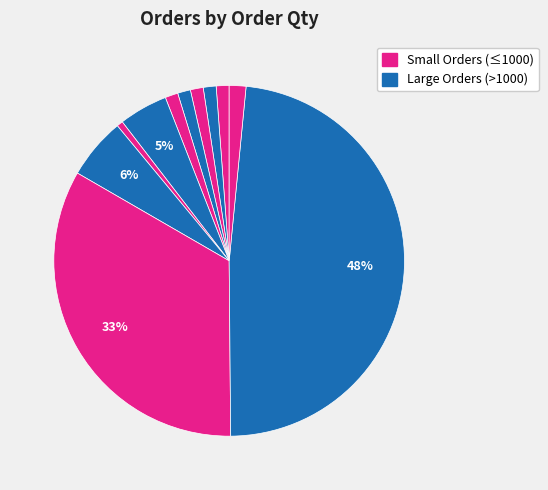

How many segments does this pie chart have?

11